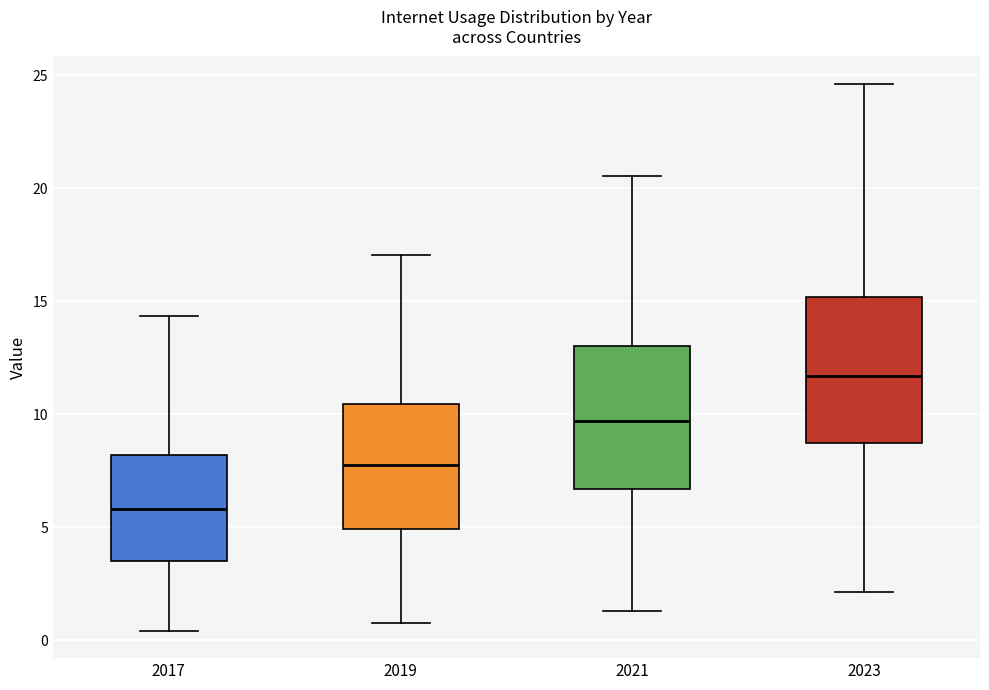

Reading left to right, read every box against the y-axis: the position of its median line, the range the box covers, and the ends of its whiskers. The values are not printed on the chart, so give them approximately, as read against the axis.

2017: median 6.0, box 3.5 to 8.0, whiskers 0.5 to 14.5
2019: median 7.5, box 5.0 to 10.5, whiskers 1.0 to 17.0
2021: median 9.5, box 6.5 to 13.0, whiskers 1.5 to 20.5
2023: median 11.5, box 8.5 to 15.0, whiskers 2.0 to 24.5